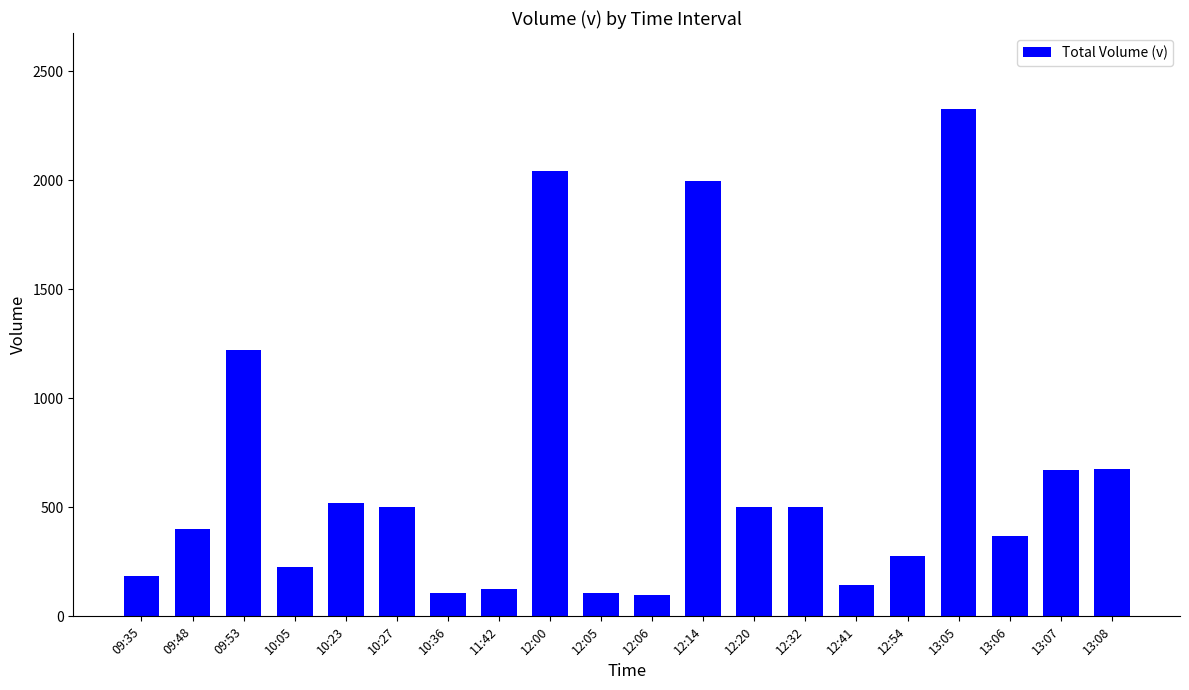

Which label corresponds to the largest value in the chart?

13:05